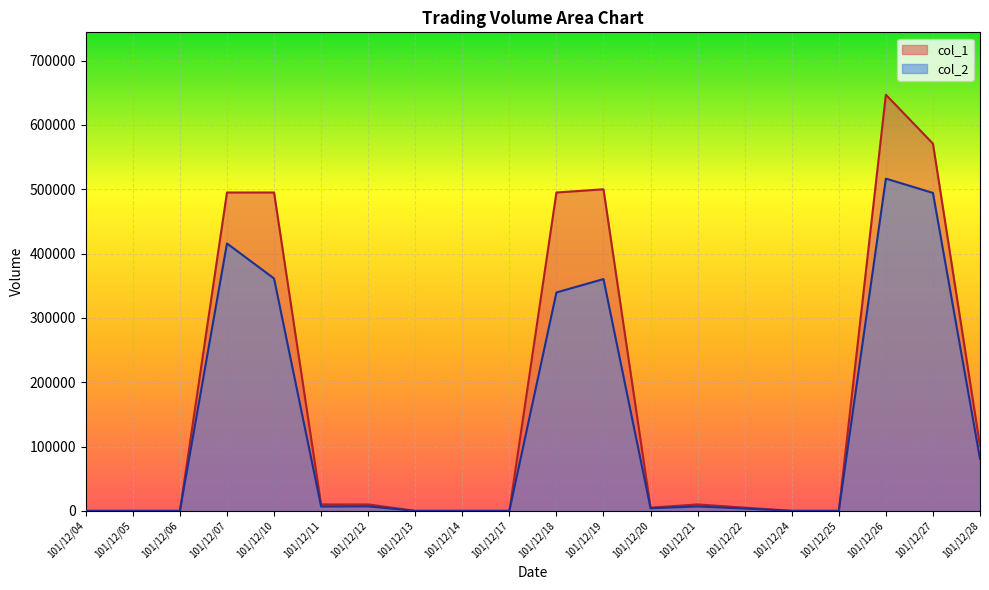

The col_2 series shows 0 at 101/12/14. True or false?

True